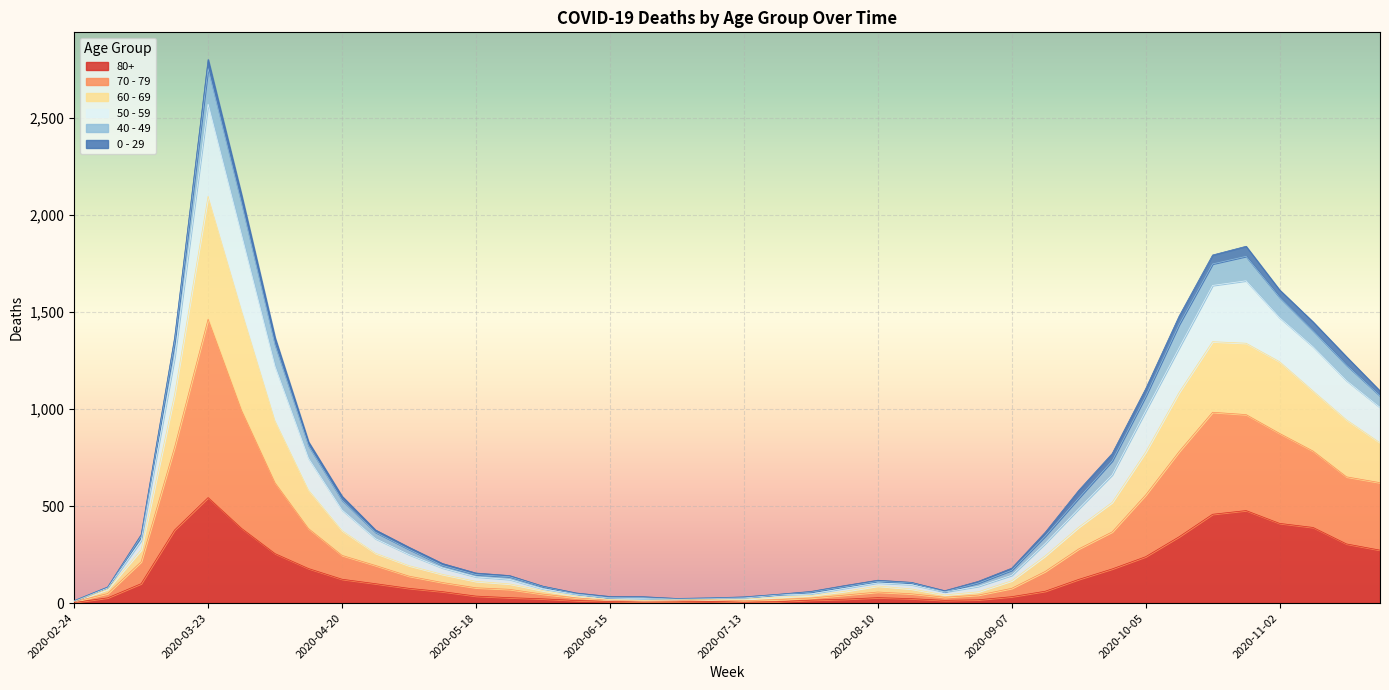

Between 2020-05-11 and 2020-04-13, which is larger?

2020-04-13